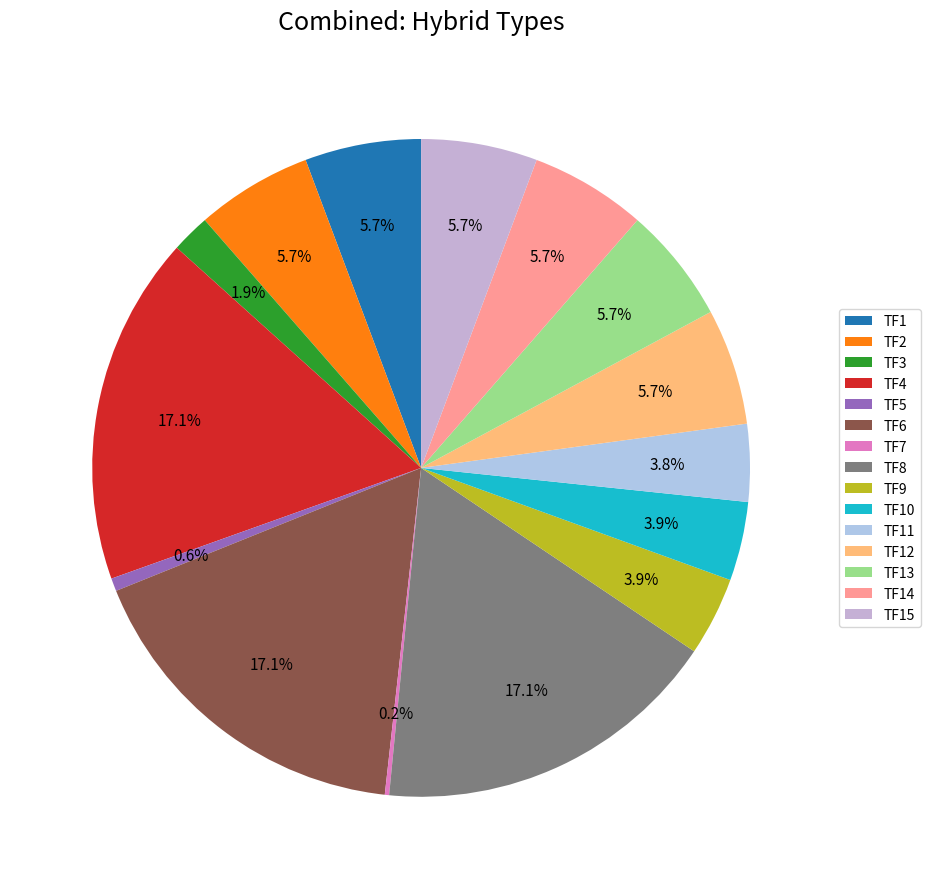

The TF9 slice represents 4% of the pie. True or false?

True